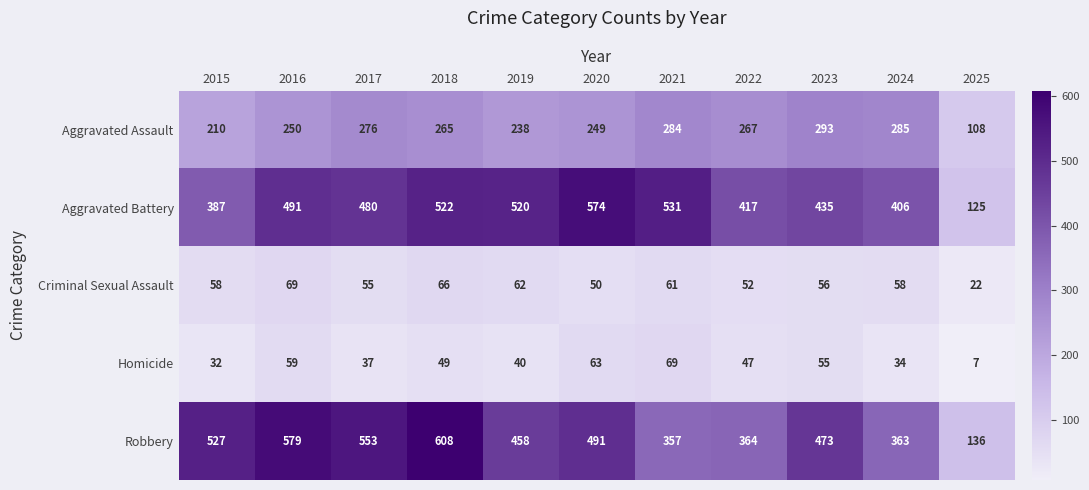

At which category is the sum across all series the highest?

2018